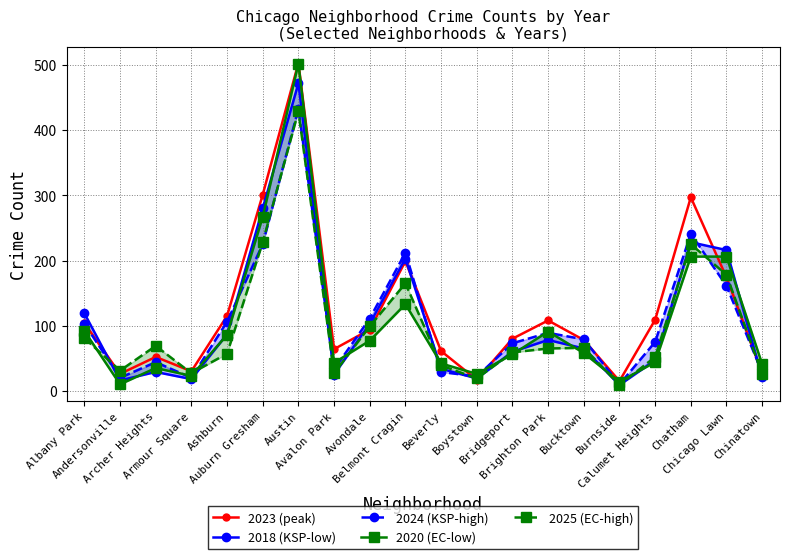

Which series has the largest total across all categories?

2023 (peak)